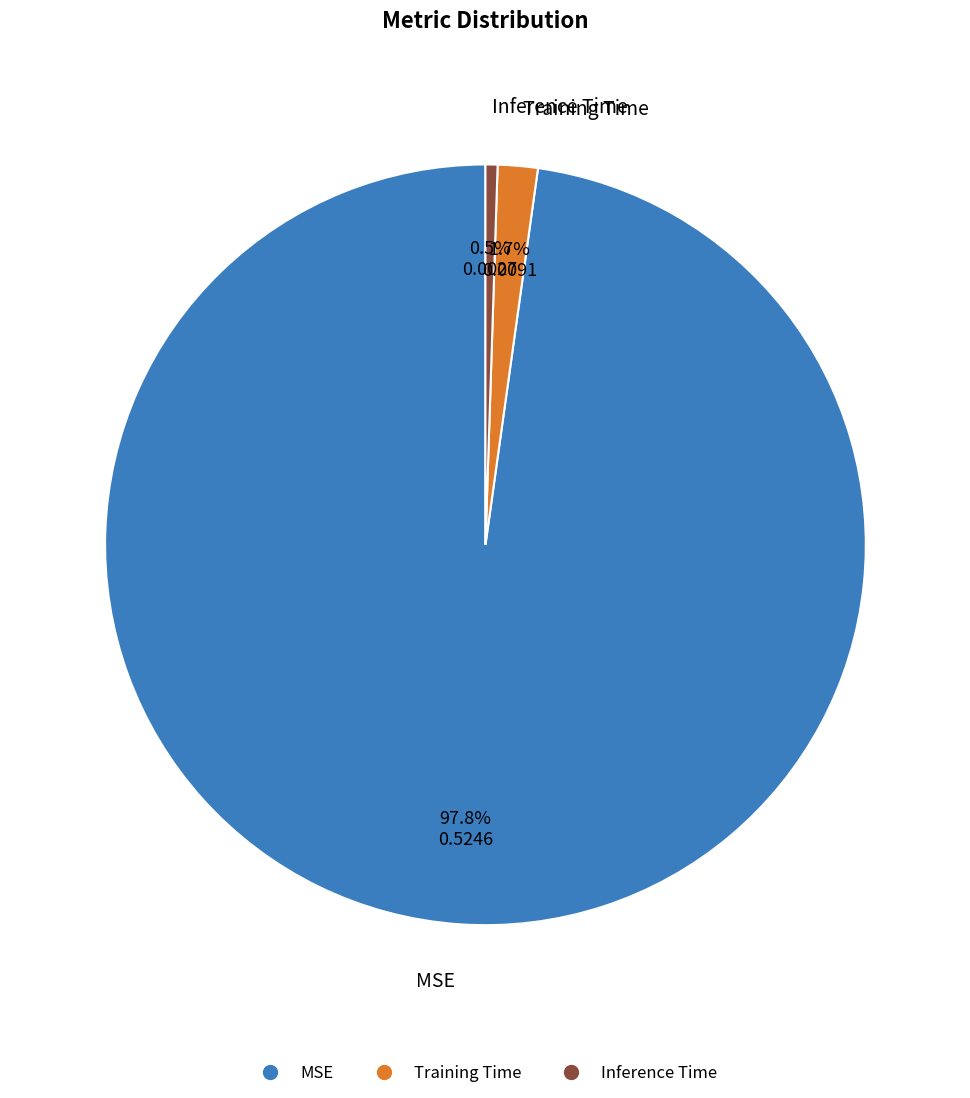

To the nearest percent, what is the difference between the MSE and Training Time slice percentages?

96%